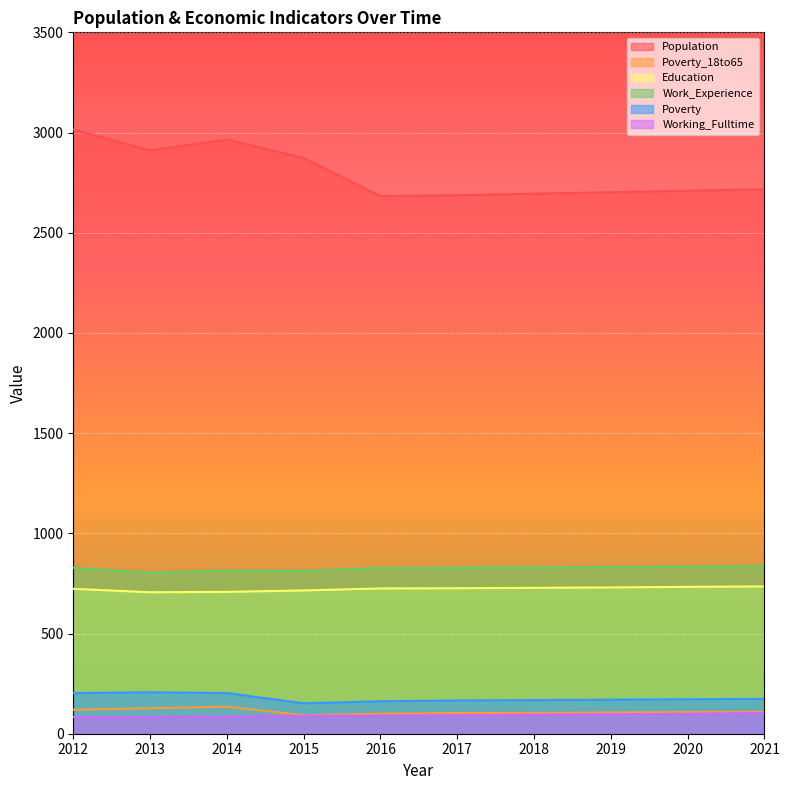

What is the maximum value for Poverty?

207